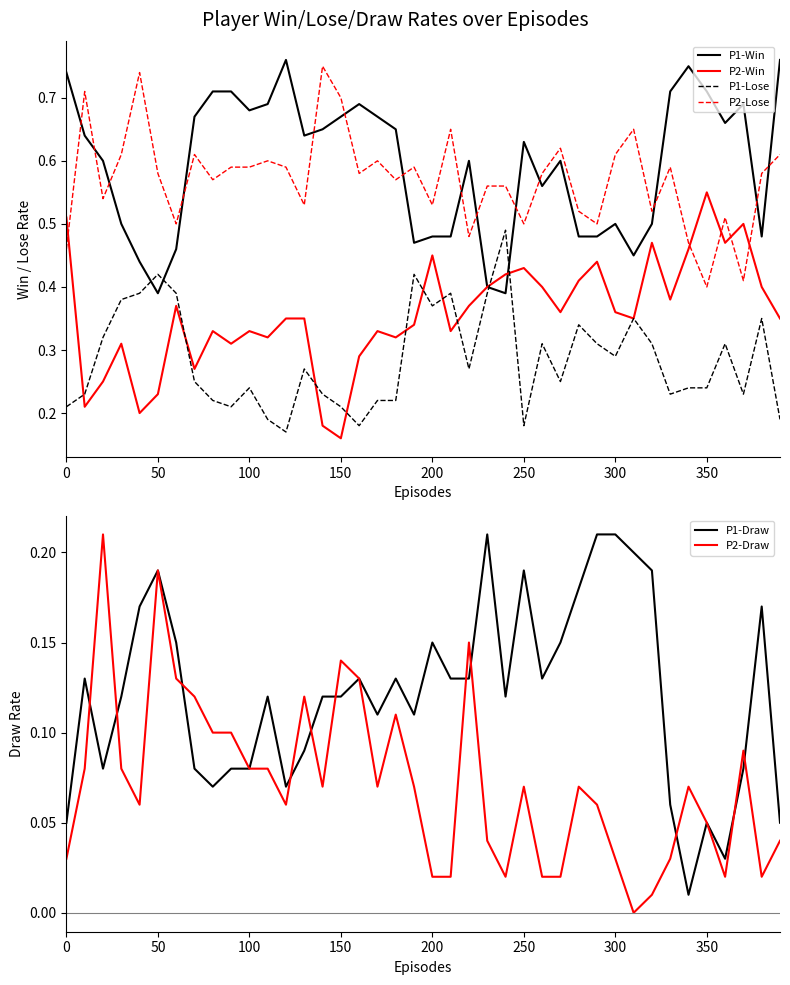

Reading right to left, list all the values displayed in this chart.

P1-Win: 0.8	0.5	0.7	0.7	0.7	0.8	0.7	0.5	0.5	0.5	0.5	0.5	0.6	0.6	0.6	0.4	0.4	0.6	0.5	0.5	0.5	0.7	0.7	0.7	0.7	0.7	0.6	0.8	0.7	0.7	0.7	0.7	0.7	0.5	0.4	0.4	0.5	0.6	0.6	0.7
P2-Win: 0.3	0.4	0.5	0.5	0.6	0.5	0.4	0.5	0.3	0.4	0.4	0.4	0.4	0.4	0.4	0.4	0.4	0.4	0.3	0.5	0.3	0.3	0.3	0.3	0.2	0.2	0.3	0.3	0.3	0.3	0.3	0.3	0.3	0.4	0.2	0.2	0.3	0.2	0.2	0.5
P1-Lose: 0.2	0.3	0.2	0.3	0.2	0.2	0.2	0.3	0.3	0.3	0.3	0.3	0.2	0.3	0.2	0.5	0.4	0.3	0.4	0.4	0.4	0.2	0.2	0.2	0.2	0.2	0.3	0.2	0.2	0.2	0.2	0.2	0.2	0.4	0.4	0.4	0.4	0.3	0.2	0.2
P2-Lose: 0.6	0.6	0.4	0.5	0.4	0.5	0.6	0.5	0.7	0.6	0.5	0.5	0.6	0.6	0.5	0.6	0.6	0.5	0.7	0.5	0.6	0.6	0.6	0.6	0.7	0.8	0.5	0.6	0.6	0.6	0.6	0.6	0.6	0.5	0.6	0.7	0.6	0.5	0.7	0.5
P1-Draw: 0.1	0.2	0.1	0.0	0.1	0.0	0.1	0.2	0.2	0.2	0.2	0.2	0.1	0.1	0.2	0.1	0.2	0.1	0.1	0.1	0.1	0.1	0.1	0.1	0.1	0.1	0.1	0.1	0.1	0.1	0.1	0.1	0.1	0.1	0.2	0.2	0.1	0.1	0.1	0.1
P2-Draw: 0.0	0.0	0.1	0.0	0.1	0.1	0.0	0.0	0.0	0.0	0.1	0.1	0.0	0.0	0.1	0.0	0.0	0.1	0.0	0.0	0.1	0.1	0.1	0.1	0.1	0.1	0.1	0.1	0.1	0.1	0.1	0.1	0.1	0.1	0.2	0.1	0.1	0.2	0.1	0.0